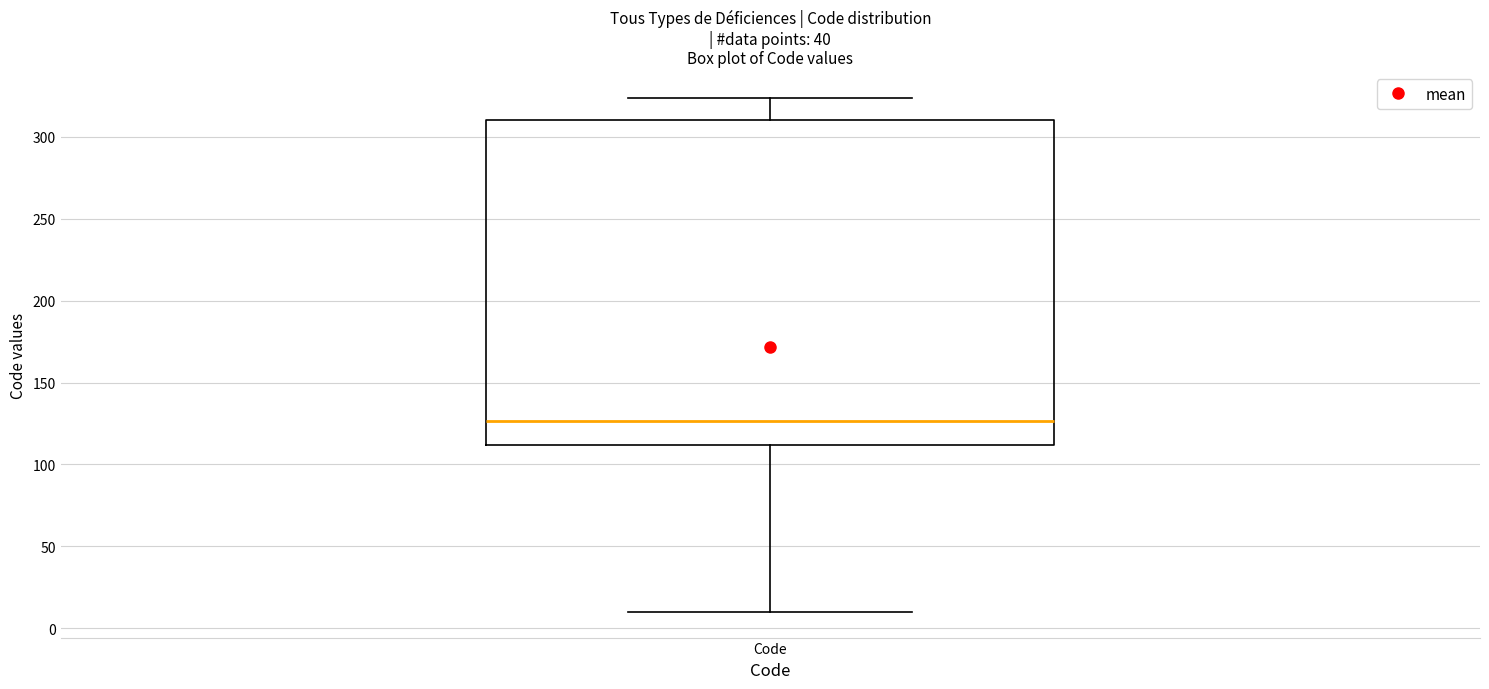

Read this box plot against the y-axis: the position of the median line, the range covered by the box, and the ends of both whiskers. The values are not printed on the chart, so give them approximately, as read against the axis.

median 125, box 110 to 310, whiskers 10 to 325